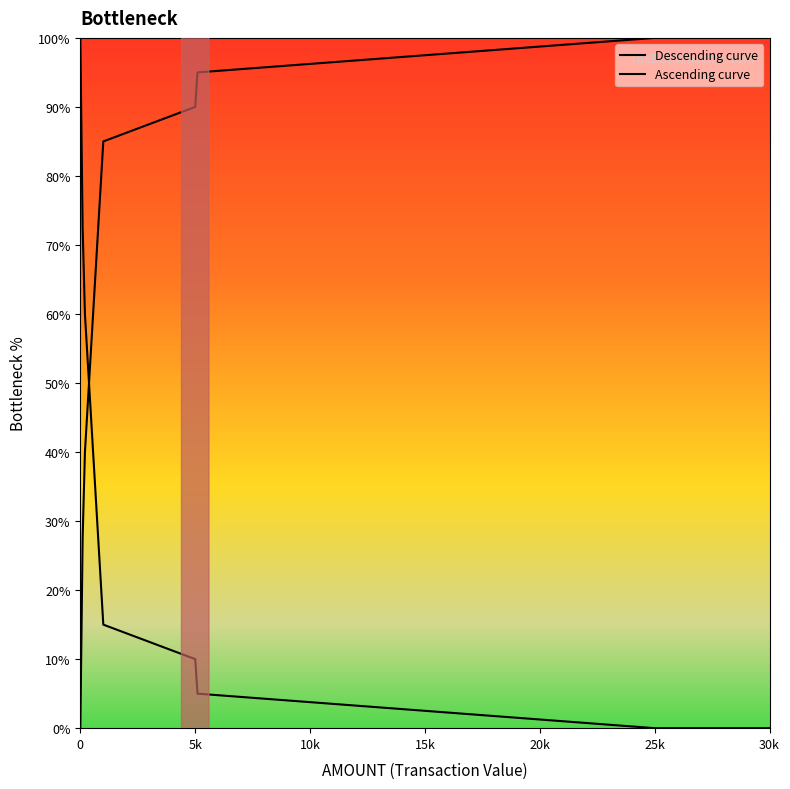

Does the chart display data point markers on the line(s)?

No